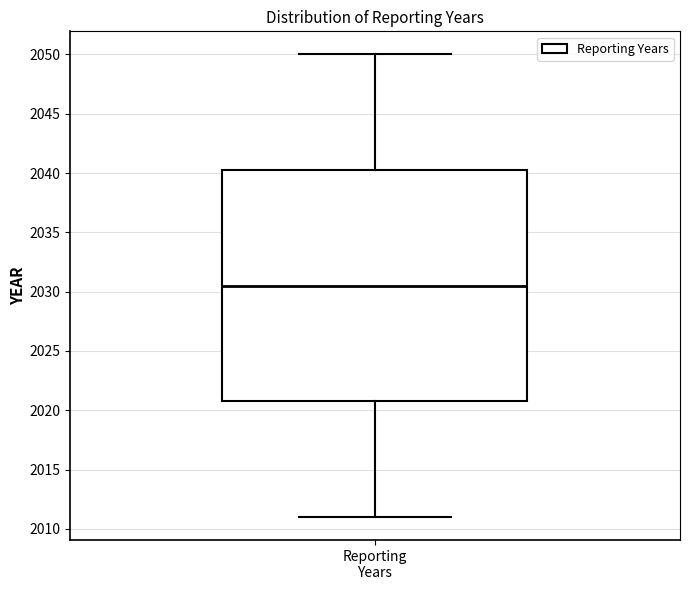

Transcribe this box plot: give where the median line is, the range the box spans, and where the two whiskers end, as read against the y-axis. The values are not printed on the chart, so give them approximately, as read against the axis.

median 2030.5, box 2021.0 to 2040.5, whiskers 2011.0 to 2050.0